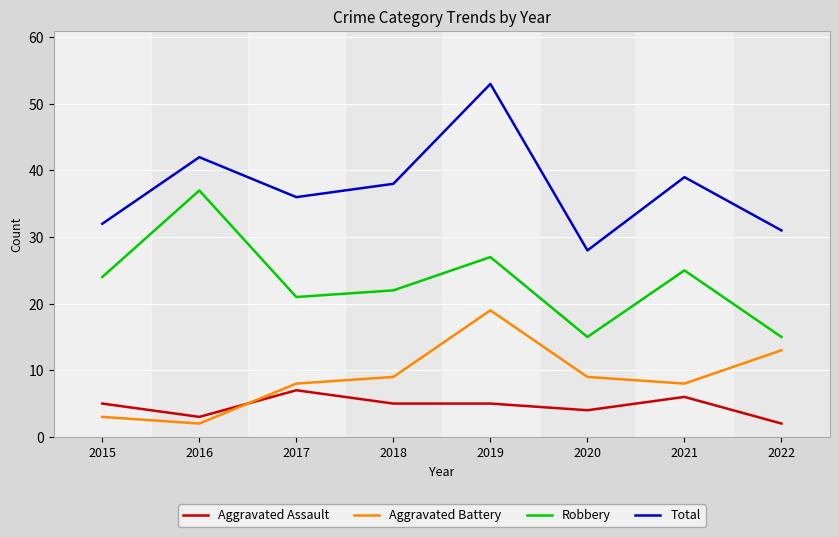

List the labels in order of Total value, largest first.

2019, 2016, 2021, 2018, 2017, 2015, 2022, 2020